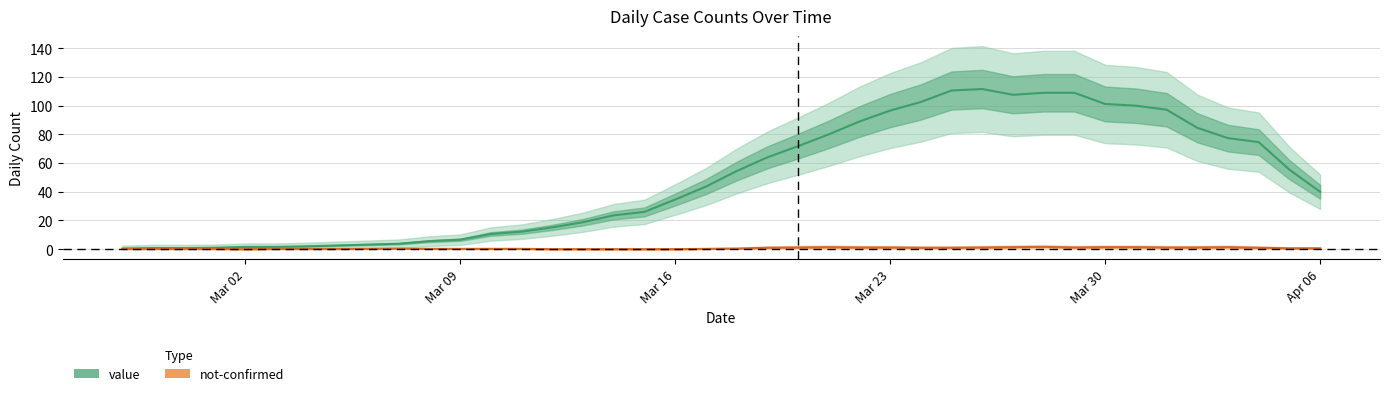

True or false: value and not-confirmed intersect in this chart.

False